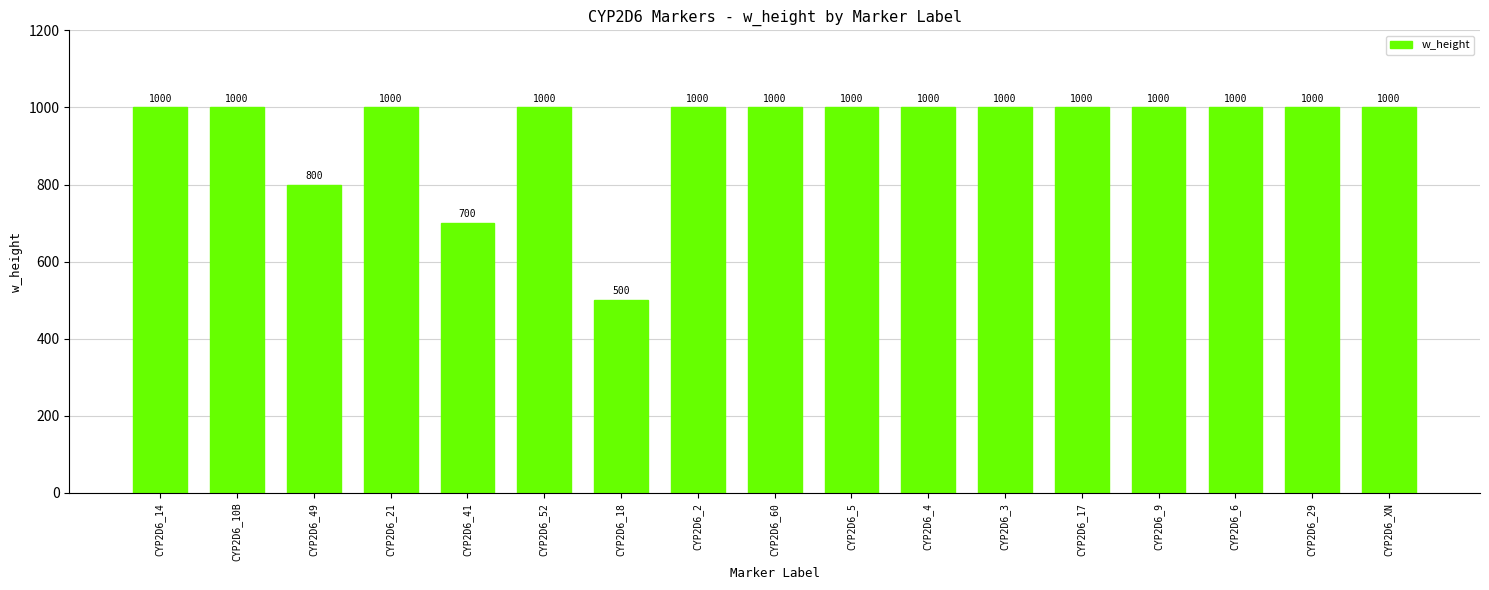

What is the sum of the values at CYP2D6_17 and CYP2D6_3?

2000